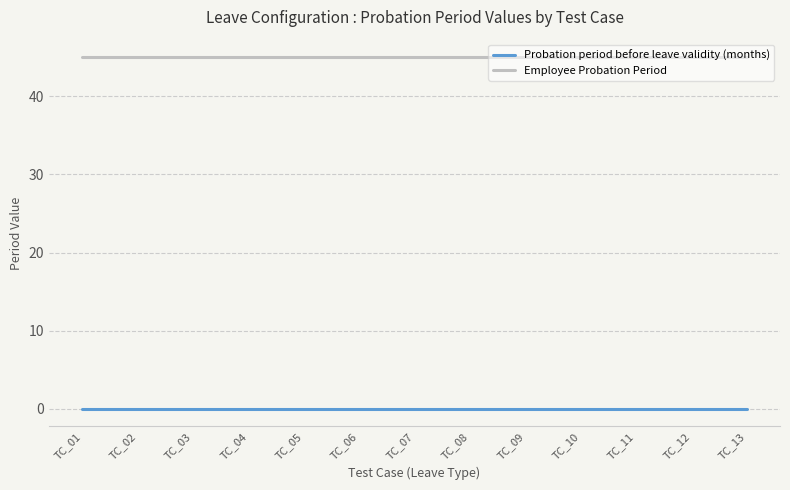

Rank the series by their average value, from highest to lowest.

Employee Probation Period, Probation period before leave validity (months)